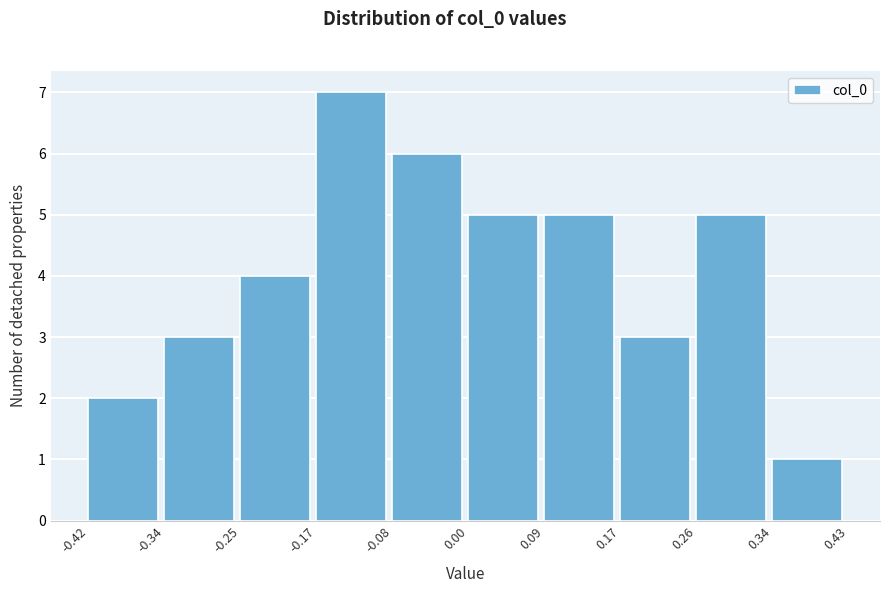

Reading left to right, transcribe this chart: for each bar, give the range it covers on the x-axis and its height. The values are not printed on the chart, so give them approximately, as read against the axis.

-0.42 to -0.34: 2
-0.34 to -0.25: 3
-0.25 to -0.17: 4
-0.17 to -0.08: 7
-0.08 to 0.00: 6
0.00 to 0.09: 5
0.09 to 0.17: 5
0.17 to 0.26: 3
0.26 to 0.34: 5
0.34 to 0.43: 1